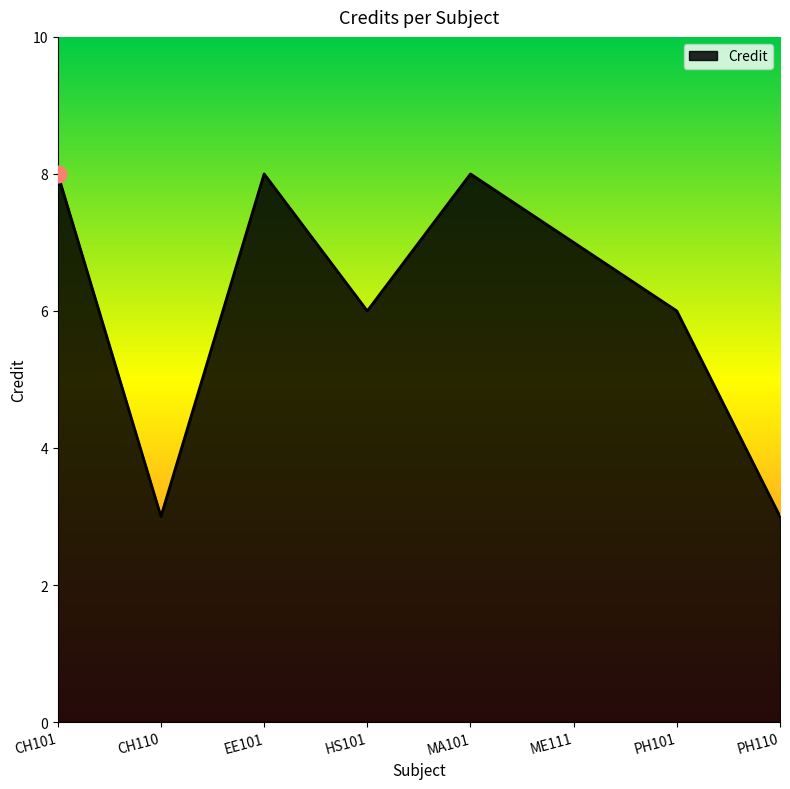

Between PH101 and MA101, which is larger?

MA101